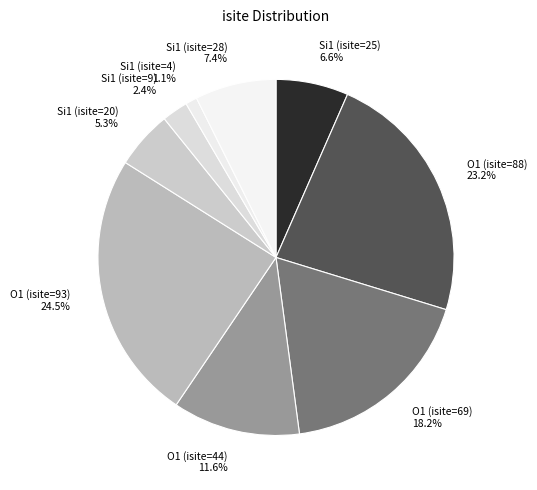

What is the total percentage of Si1 (isite=20) and O1 (isite=44)?

16.8%